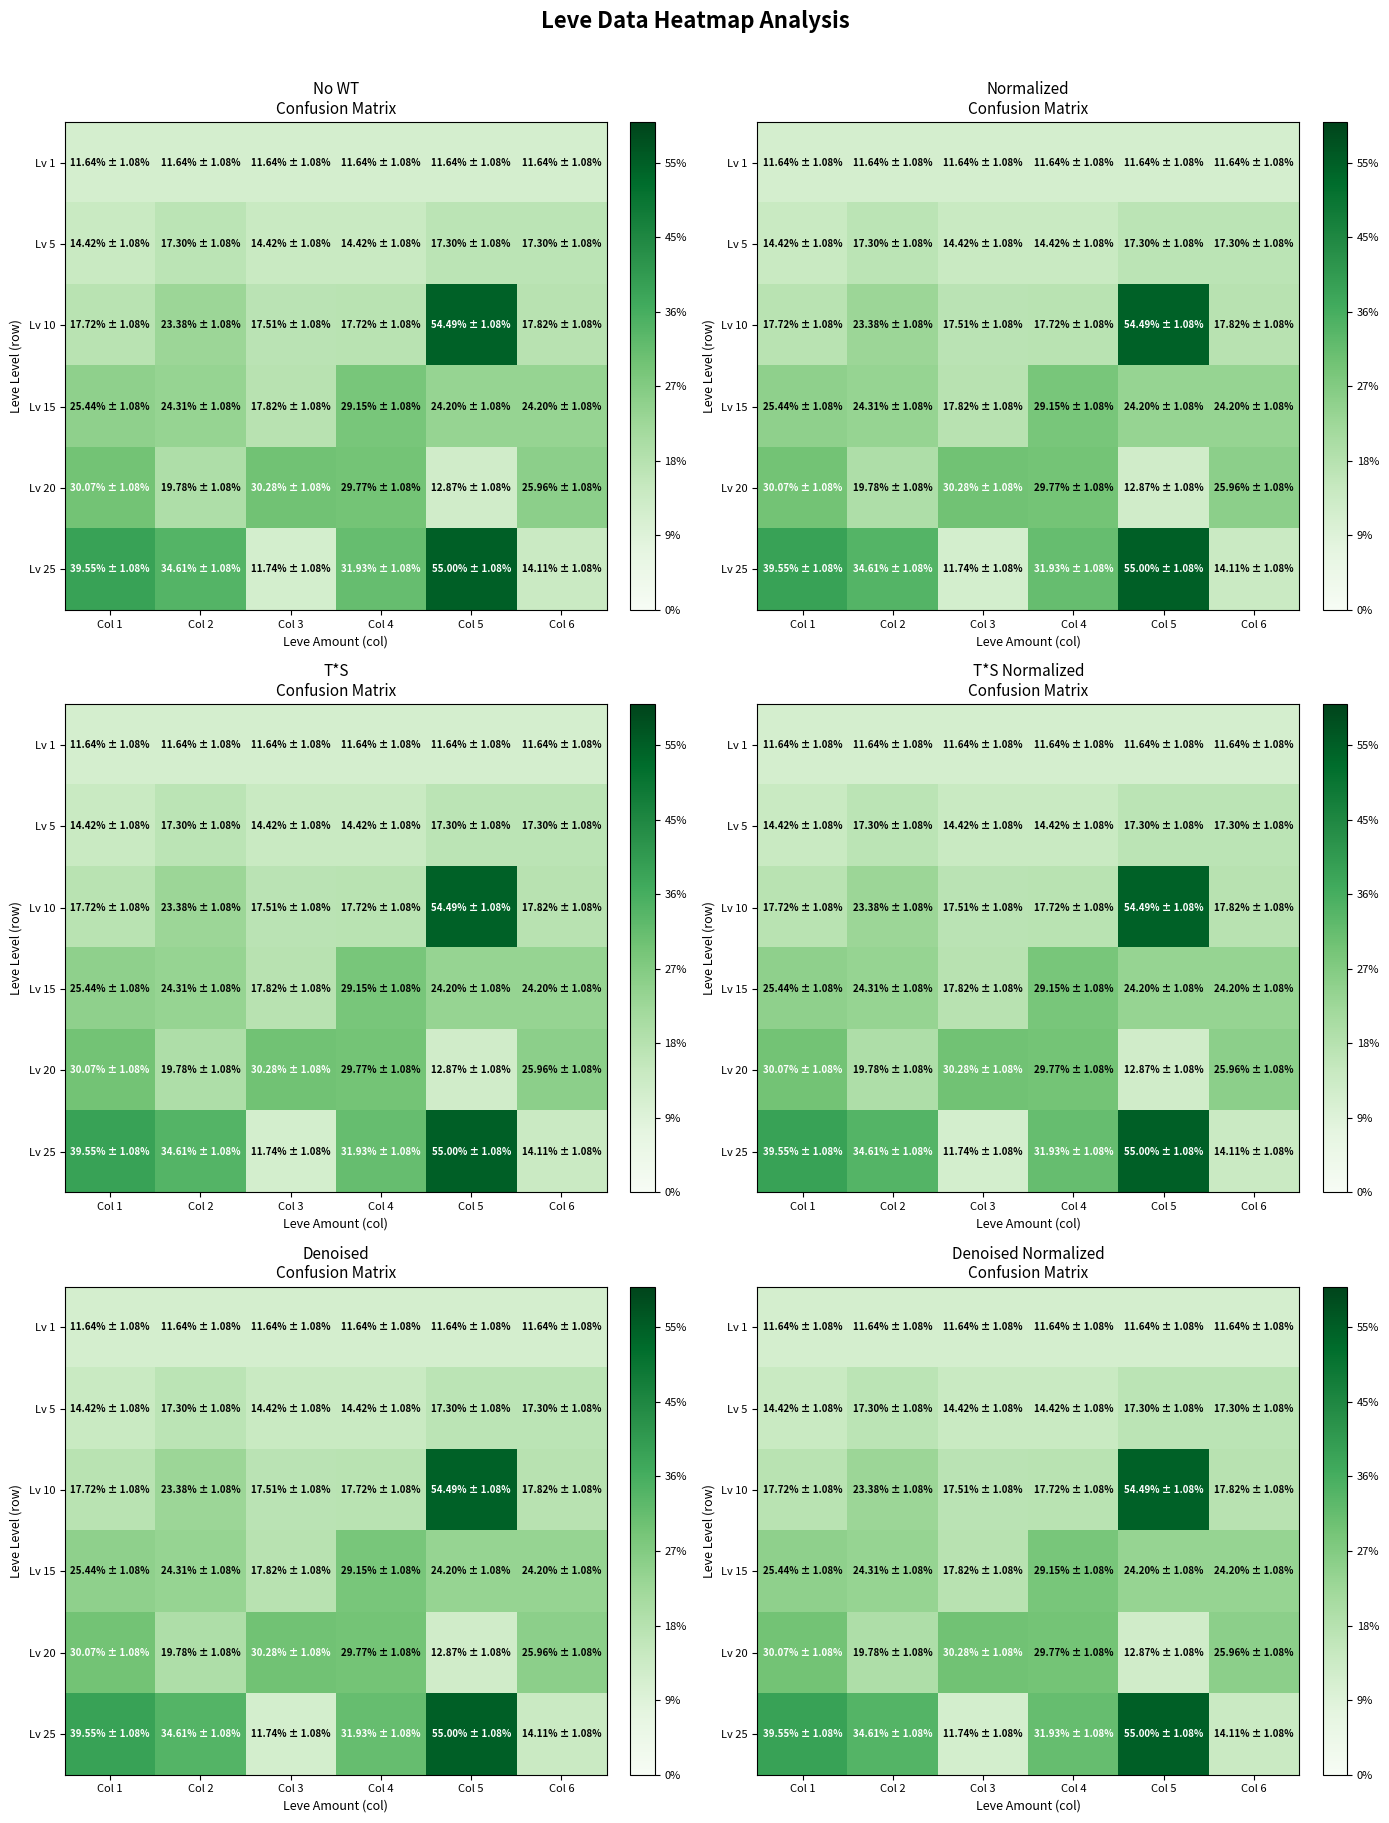

Between Col 1 and Col 6, which is larger?

Col 1